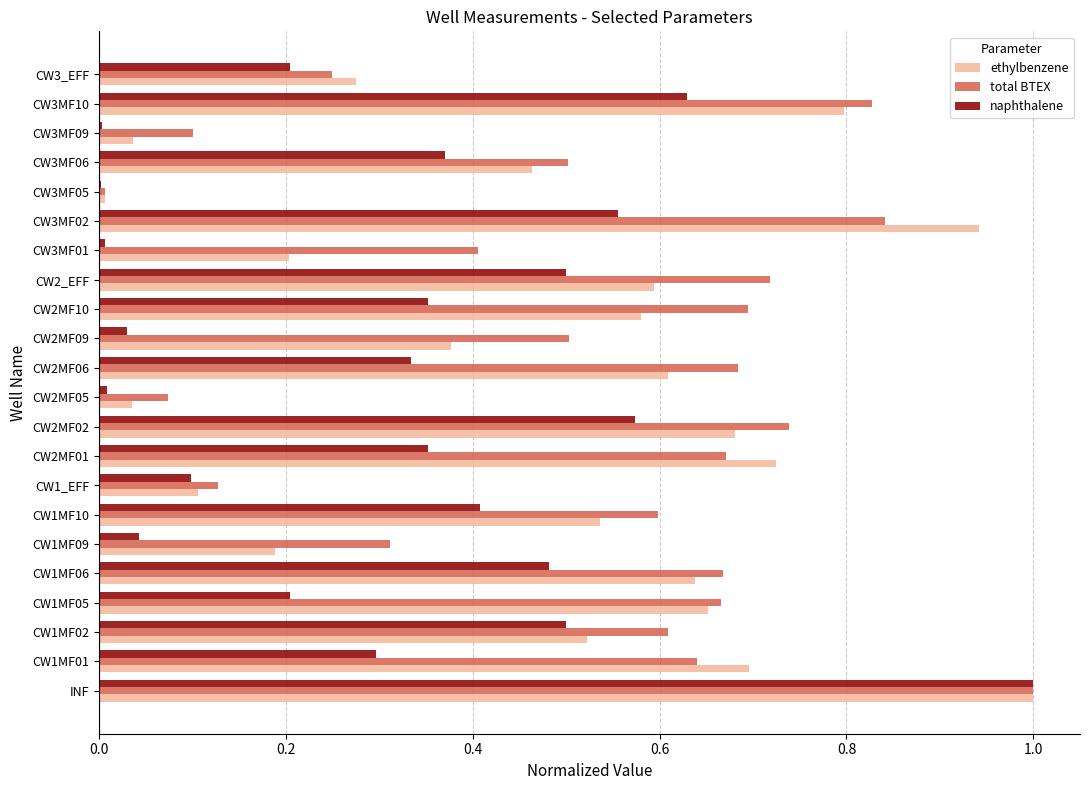

True or false: total BTEX has a value of 0.8 at CW1MF02.

False